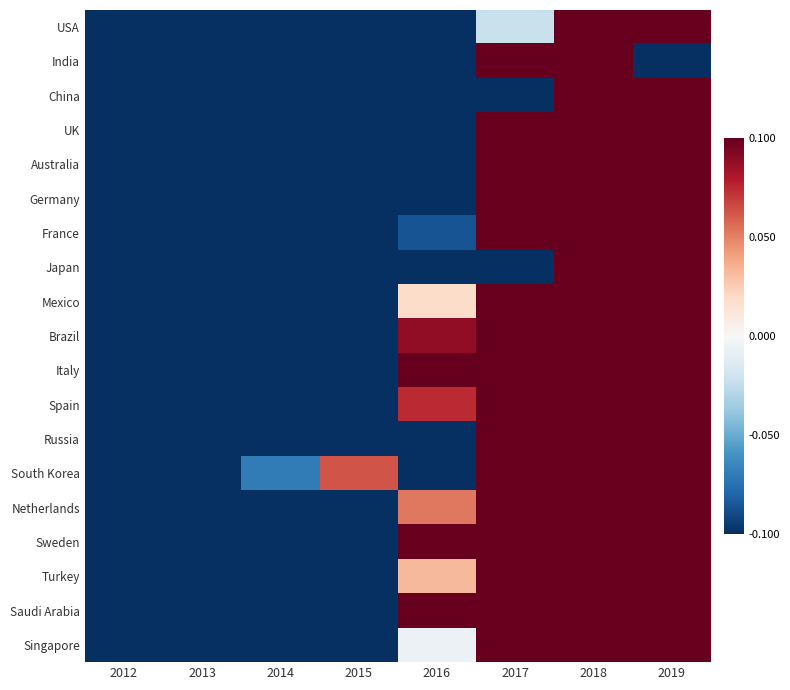

List the series in order of their peak value, highest first.

USA, India, China, UK, Australia, Germany, France, Japan, Mexico, Brazil, Italy, Spain, Russia, South Korea, Netherlands, Sweden, Turkey, Saudi Arabia, Singapore